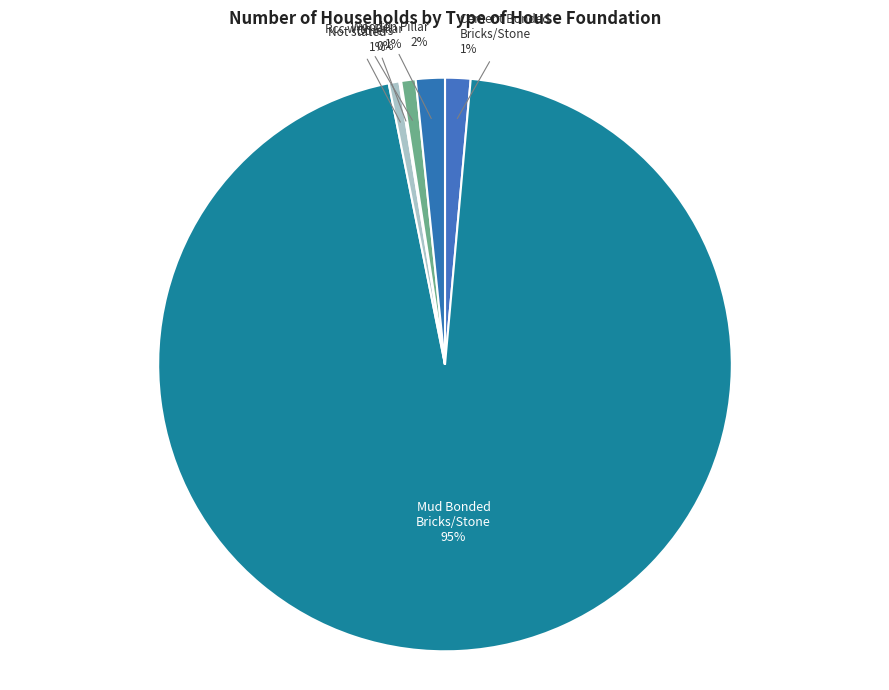

Combined, do Wooden Pillar and Not stated account for over 50%?

No